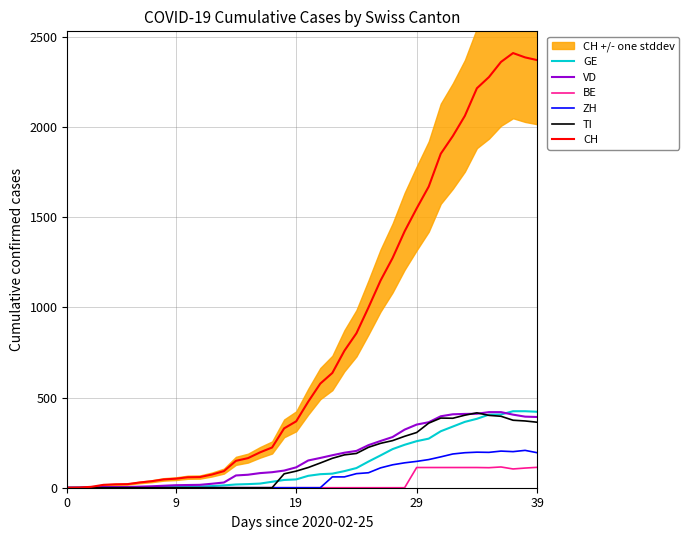

Reading left to right, transcribe all the data shown in this chart.

GE: 0	1	1	2	3	3	3	4	4	5	7	7	9	13	18	20	23	33	43	46	66	75	78	92	109	145	179	214	238	258	272	313	339	365	382	405	406	424	424	421
VD: 0	0	4	4	4	4	6	8	11	14	15	16	22	29	68	72	81	86	95	113	151	165	180	194	204	236	259	281	322	350	363	396	407	409	410	419	419	405	394	392
BE: 0	0	0	0	0	0	0	0	0	0	0	0	0	0	0	0	0	0	0	0	0	0	0	0	0	0	0	0	0	112	112	112	112	112	112	111	115	104	109	113
ZH: 0	0	0	0	0	0	0	0	0	0	0	0	0	0	0	0	0	0	0	0	0	0	60	60	78	83	110	127	138	146	156	171	187	194	197	196	203	200	207	194
TI: 0	0	0	0	0	0	0	0	0	0	0	0	0	0	0	0	0	0	77	92	112	137	163	182	190	224	246	261	285	306	358	386	385	402	415	401	396	374	370	363
CH: 0	1	5	16	19	20	29	36	46	50	58	59	73	92	149	164	196	223	329	368	477	577	636	759	856	999	1148	1273	1421	1548	1669	1851	1949	2061	2214	2276	2360	2409	2385	2370